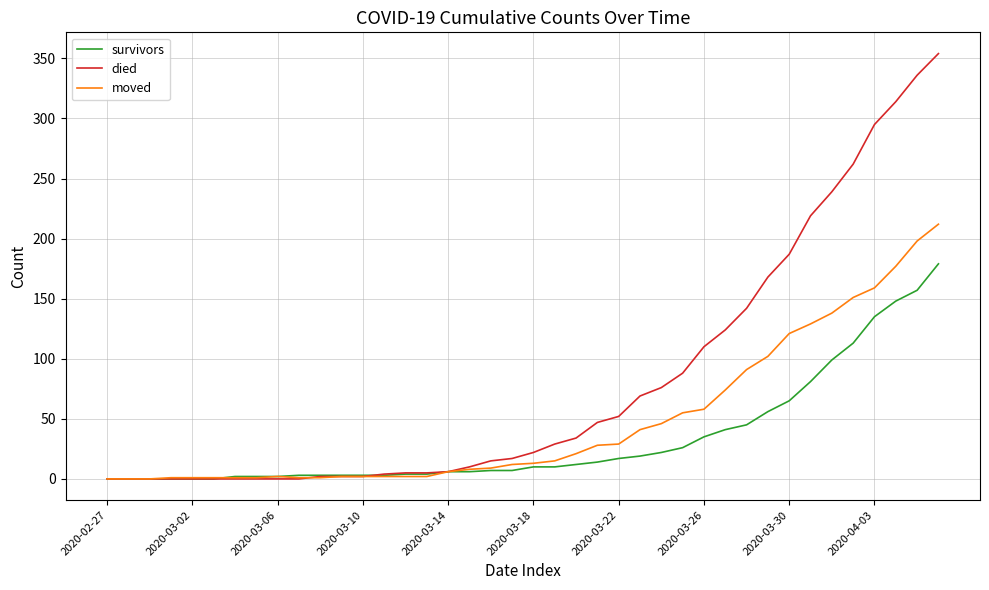

Which series has the widest spread of values?

died